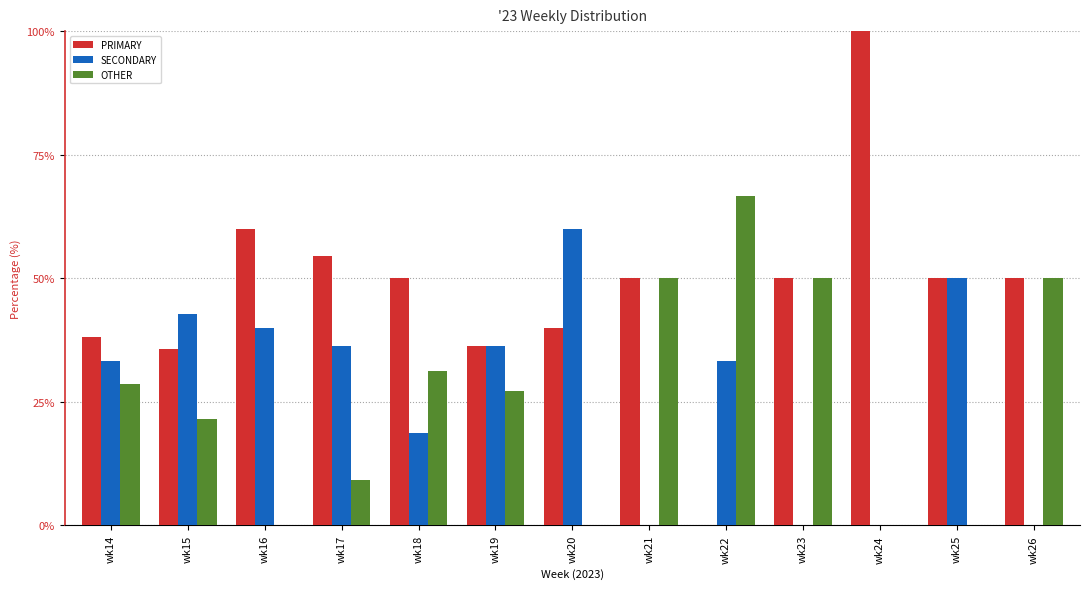

Which series has the widest spread of values?

PRIMARY